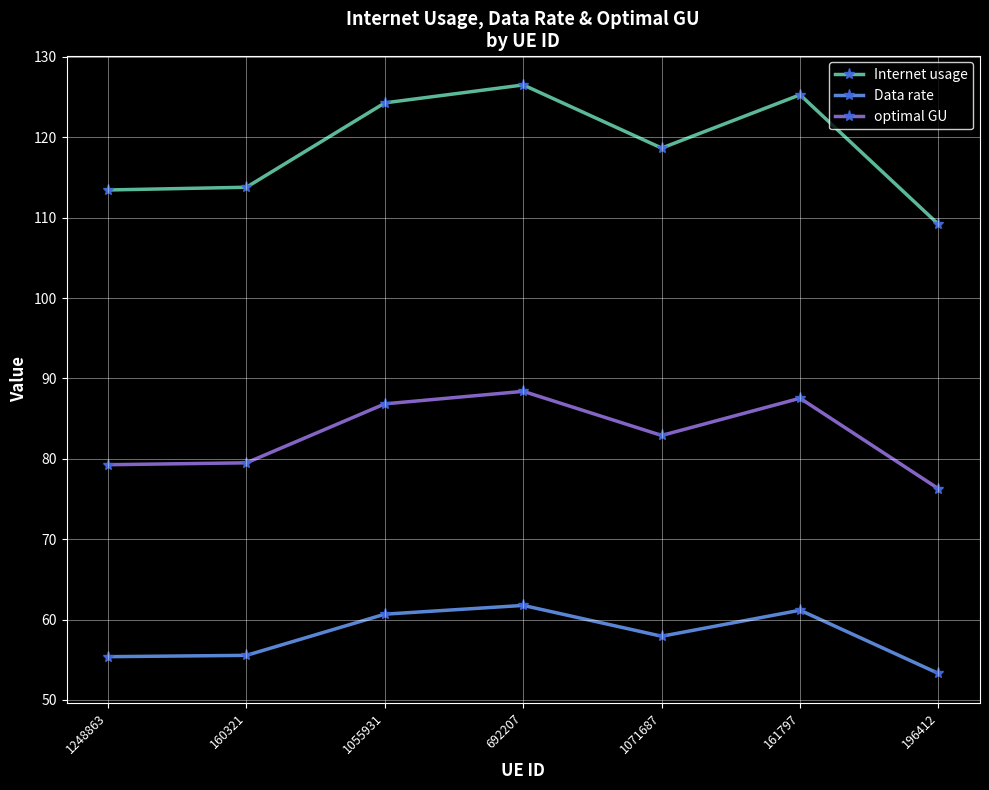

Which series changed the most between 1248863 and 161797?

Internet usage